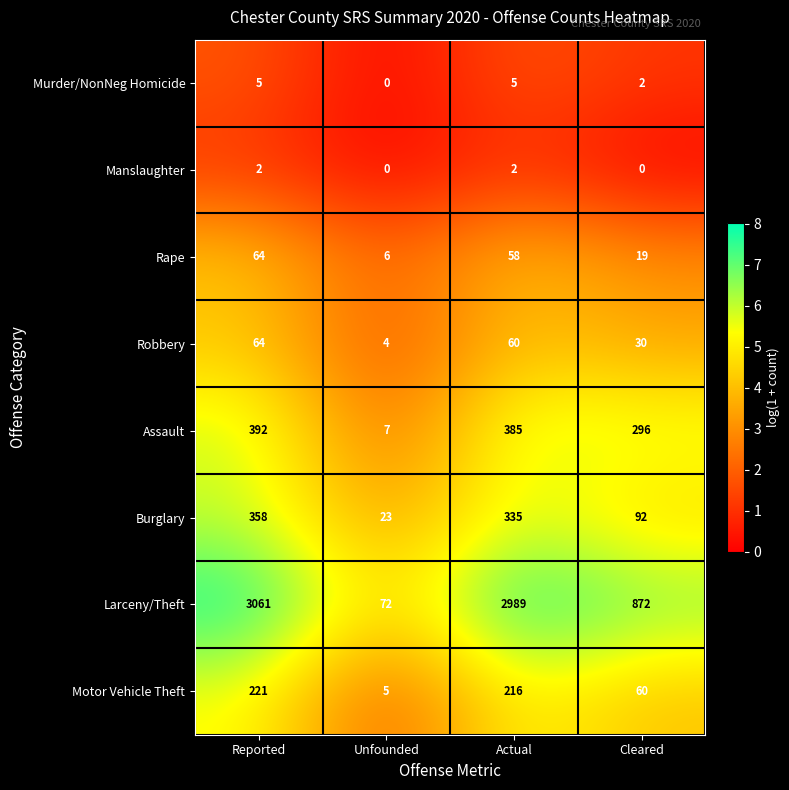

What is the difference between the Robbery values at Cleared and Reported?

34